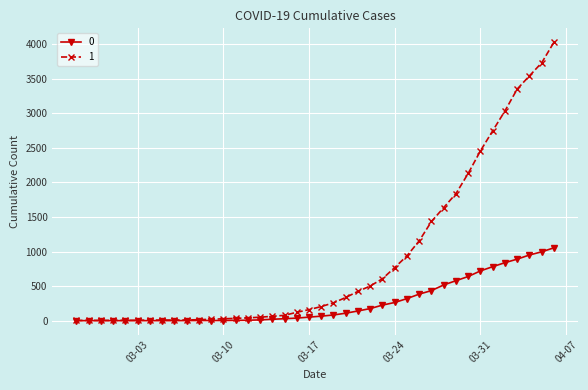

Rank the series by their maximum value, from lowest to highest.

0, 1